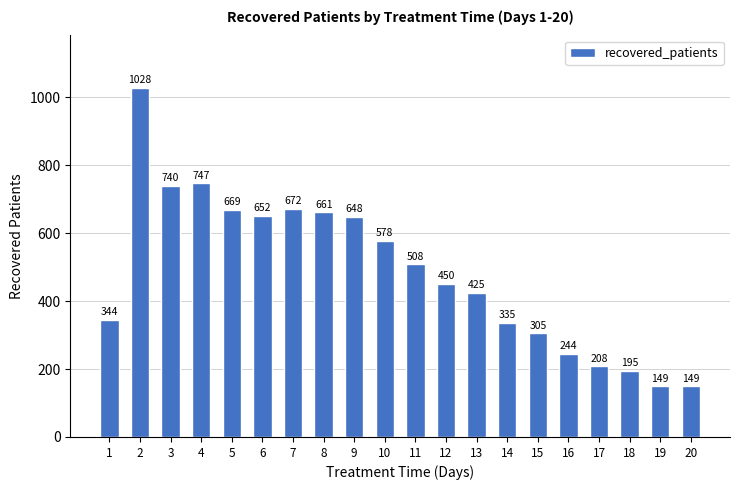

How many data points are less than 508?

10